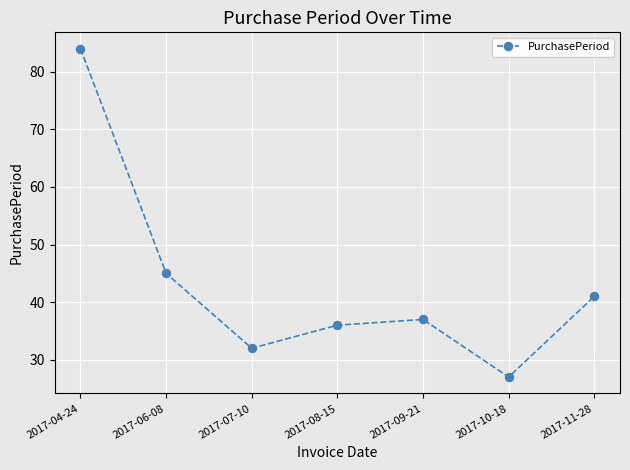

How many categories are shown in the chart?

7